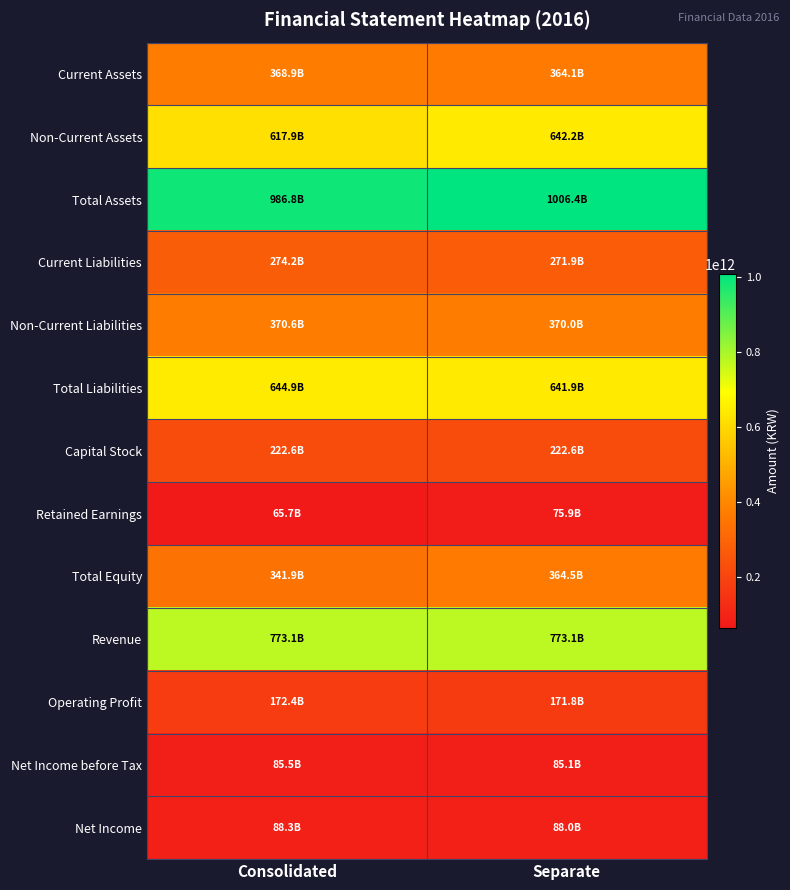

Reading left to right, list all the values displayed in this chart.

Current Assets: Consolidated=368924210893	Separate=364126851707
Non-Current Assets: Consolidated=617864361381	Separate=642244024298
Total Assets: Consolidated=986788572274	Separate=1006370876005
Current Liabilities: Consolidated=274231114801	Separate=271946014625
Non-Current Liabilities: Consolidated=370640142188	Separate=369974408469
Total Liabilities: Consolidated=644871256989	Separate=641920423094
Capital Stock: Consolidated=222555835000	Separate=222555835000
Retained Earnings: Consolidated=65708913586	Separate=75868885673
Total Equity: Consolidated=341917315285	Separate=364450452911
Revenue: Consolidated=773140180180	Separate=773140180180
Operating Profit: Consolidated=172427929685	Separate=171787647901
Net Income before Tax: Consolidated=85493535543	Separate=85133903981
Net Income: Consolidated=88344017895	Separate=88002358911